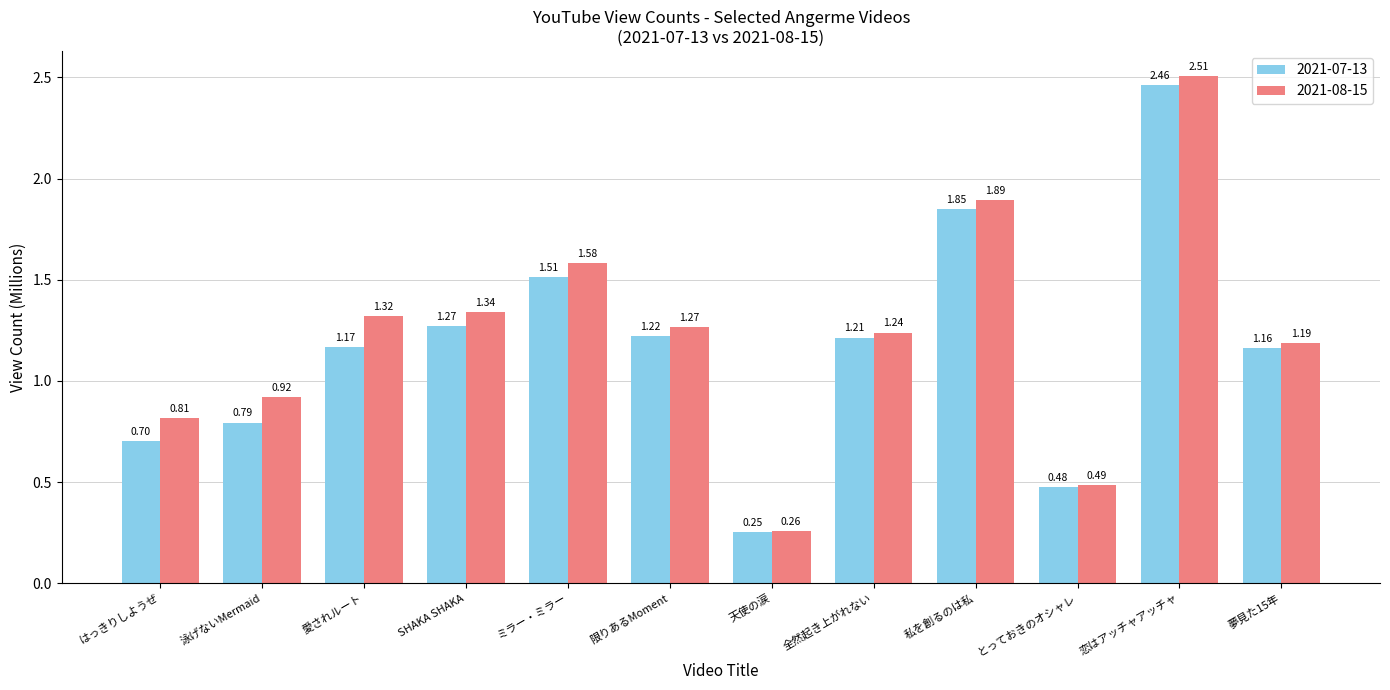

Rank the categories by 2021-07-13 value from lowest to highest.

天使の涙, とっておきのオシャレ, はっきりしようぜ, 泳げないMermaid, 夢見た15年, 愛されルート, 全然起き上がれない, 限りあるMoment, SHAKA SHAKA, ミラー・ミラー, 私を創るのは私, 恋はアッチャアッチャ